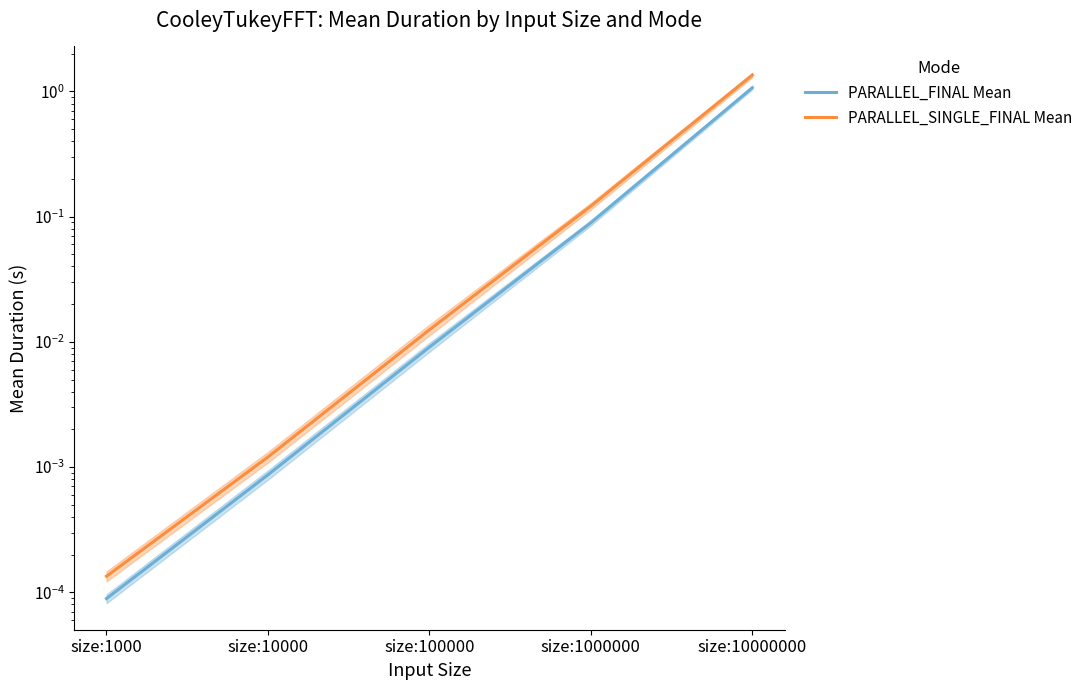

What is the sum of all PARALLEL_SINGLE_FINAL Mean values?

1.5